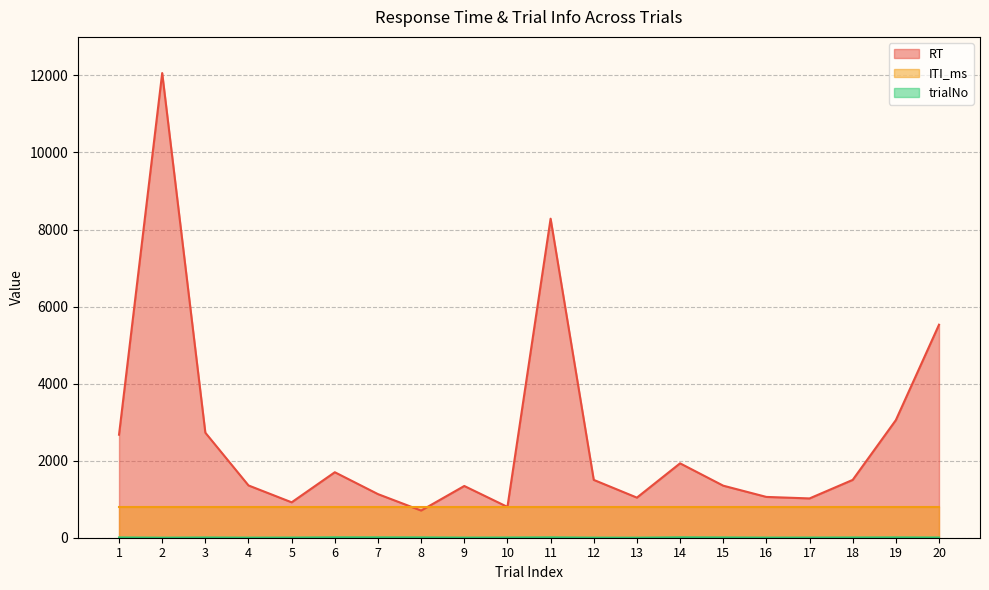

Which series changed the most between 3 and 14?

RT